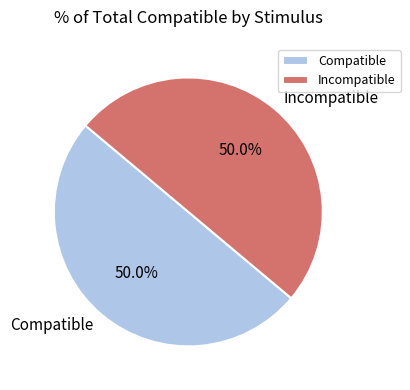

What is the ratio of the value at Compatible to the value at Incompatible?

1.0